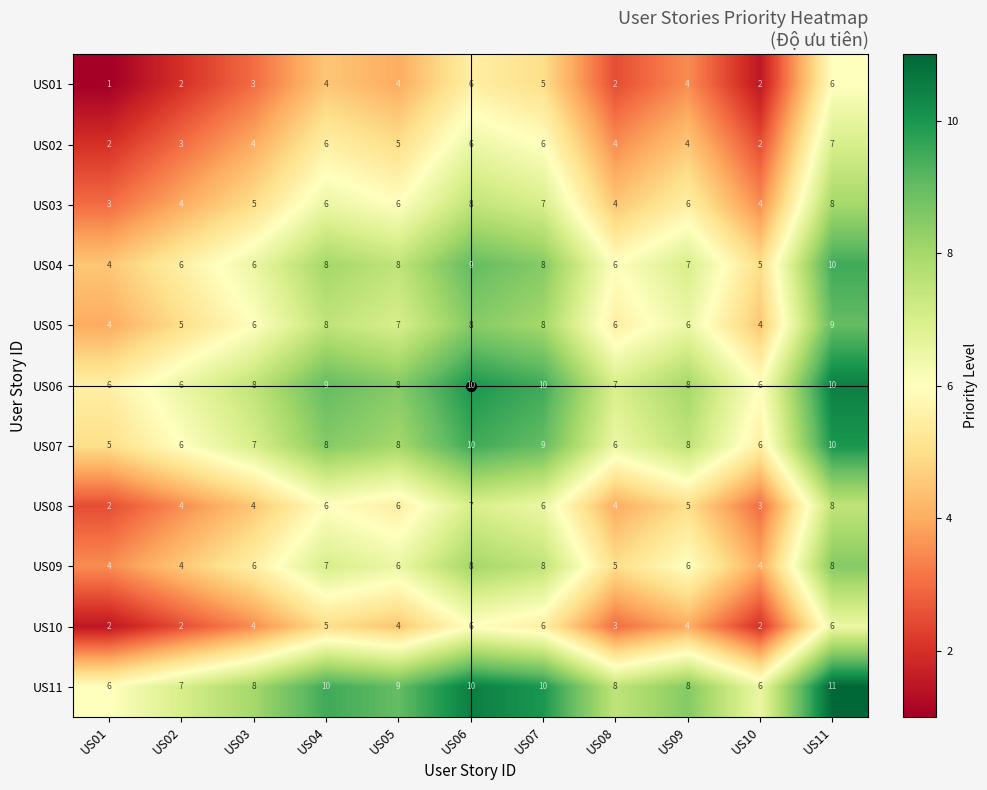

At which category is the sum across all series the highest?

US11